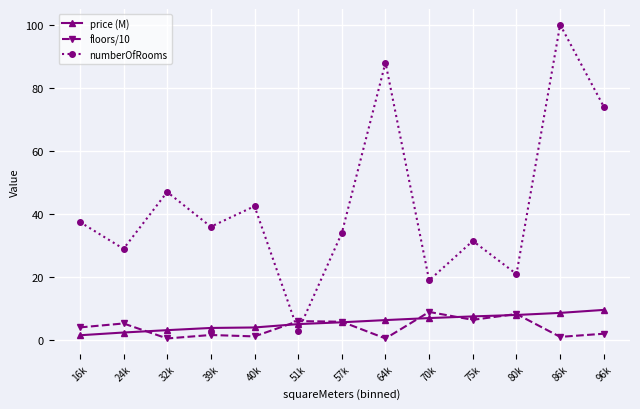

What is the label of the 5th point from the left?

40k